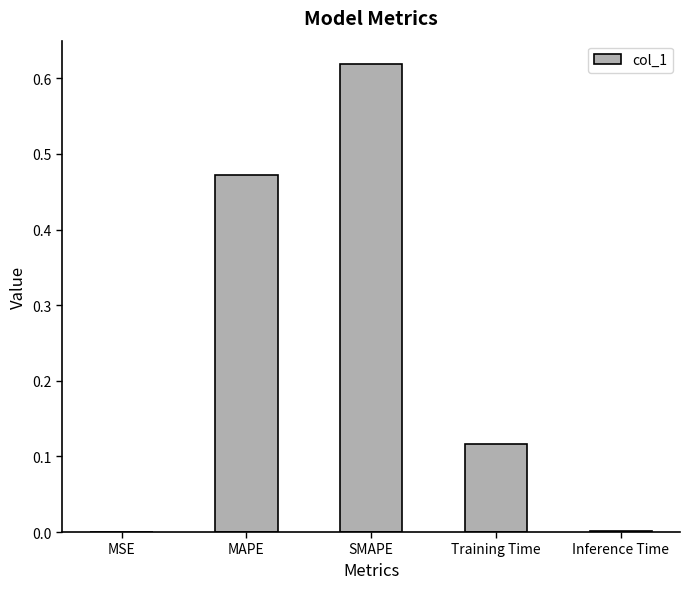

Between MAPE and SMAPE, which is larger?

SMAPE